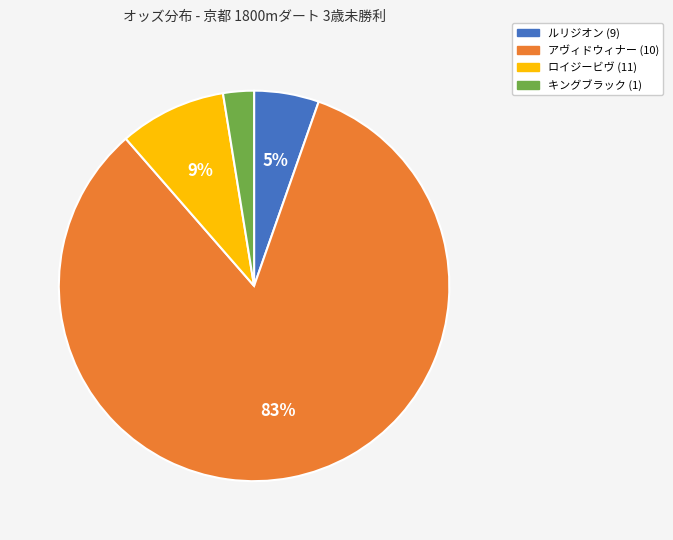

Is the sum of ルリジオン (9) and アヴィドウィナー (10) greater than half?

Yes